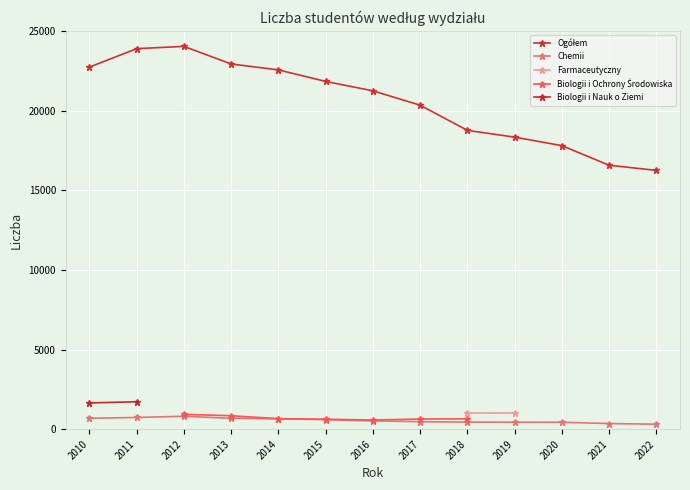

What is the maximum value for Ogółem?

24027